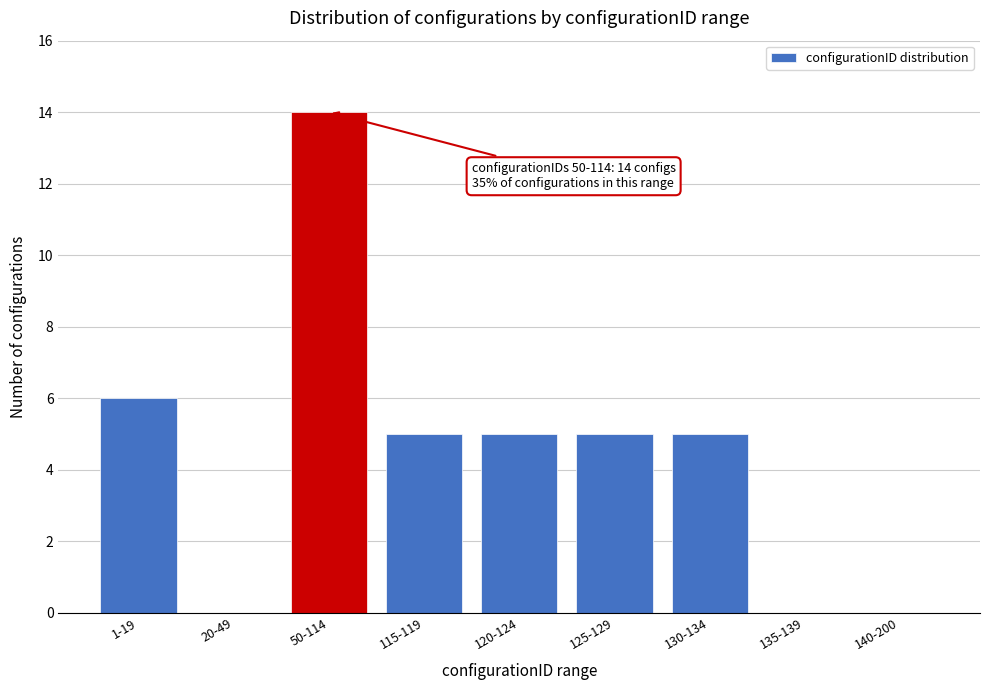

Reading left to right, extract all data points from this chart.

1-19=6	20-49=0	50-114=14	115-119=5	120-124=5	125-129=5	130-134=5	135-139=0	140-200=0